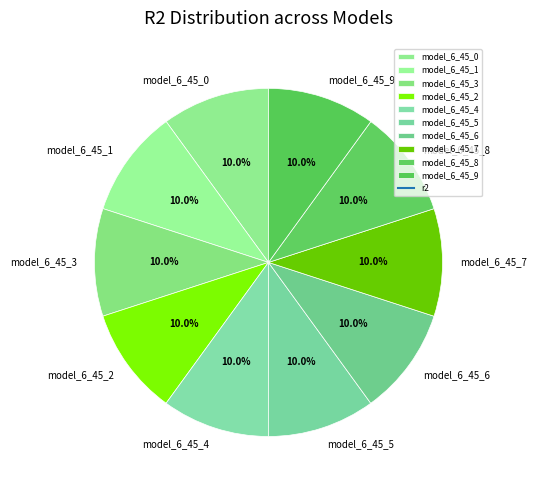

What percentage is the model_6_45_6 slice, to the nearest percent?

10%